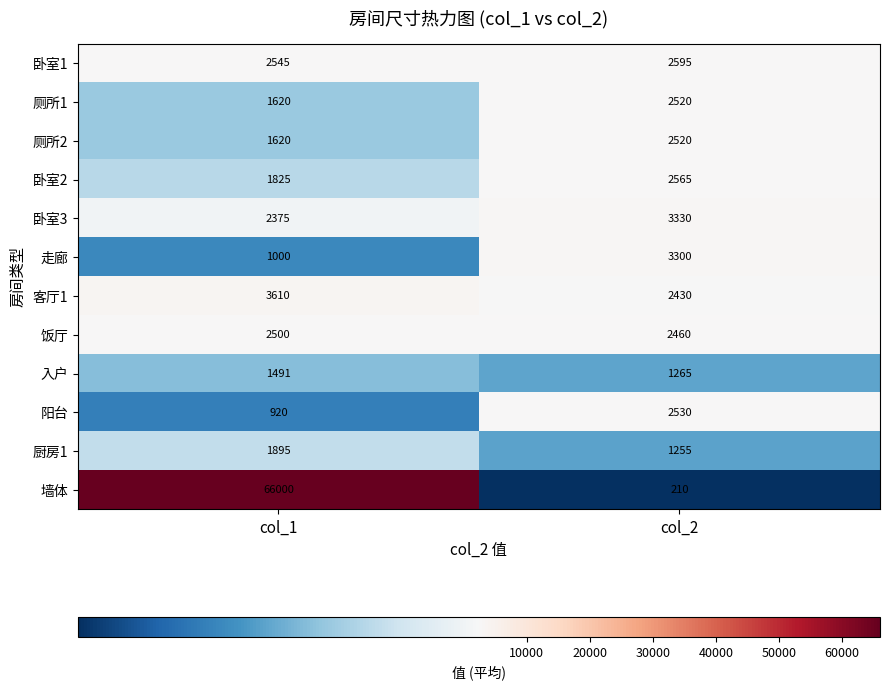

Is it true that 卧室1 equals 3554 at col_1?

False